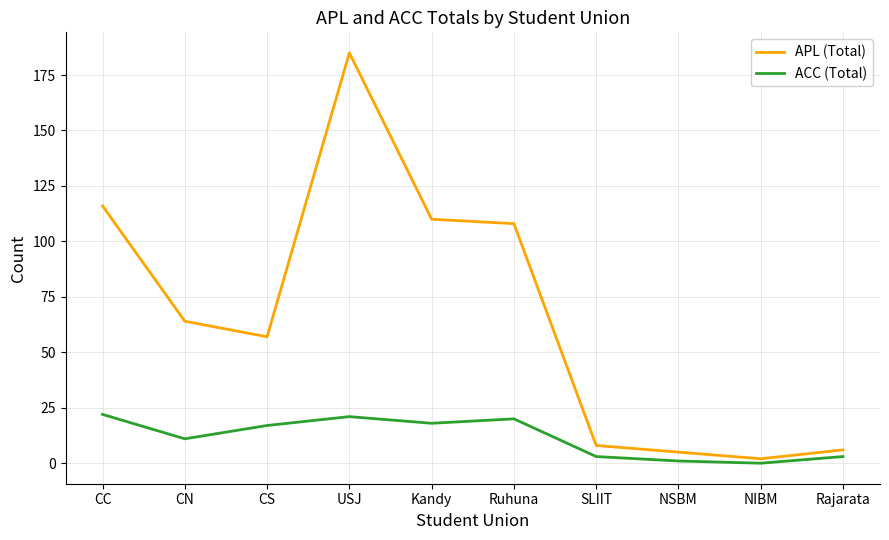

What position from the left is Ruhuna?

6